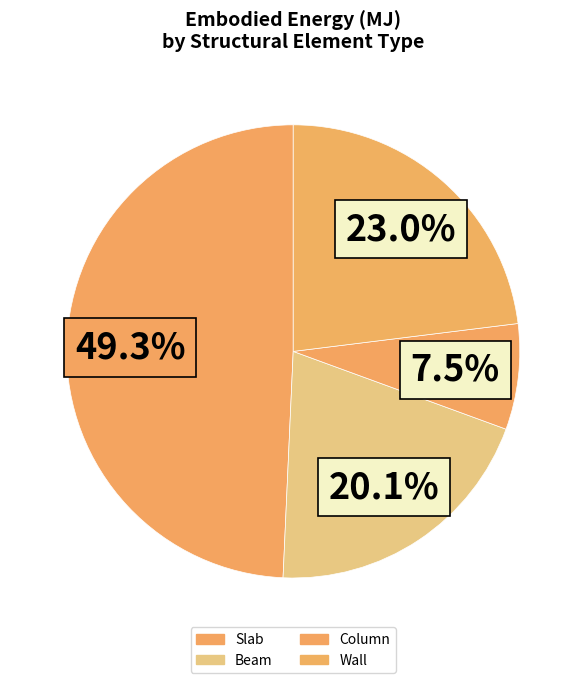

How many slices are in this pie chart?

4